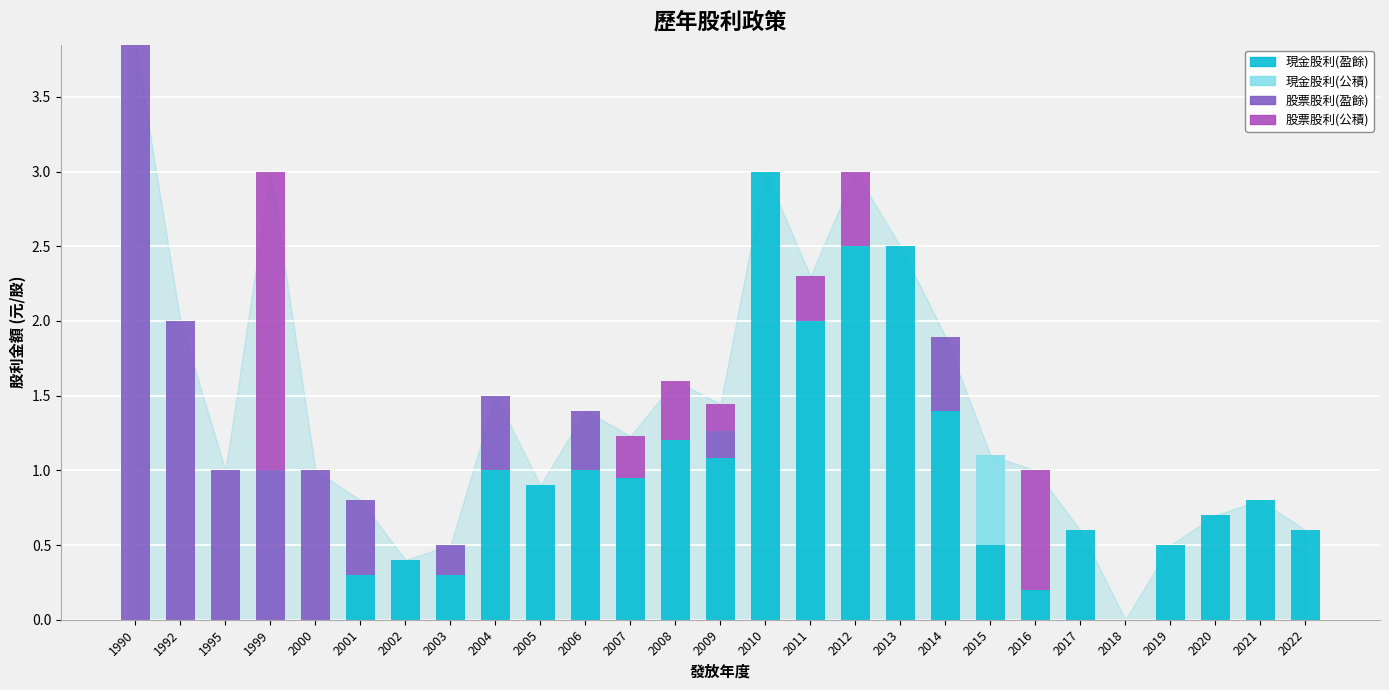

What is the approximate value of 現金股利(盈餘) at 2002?

0.4